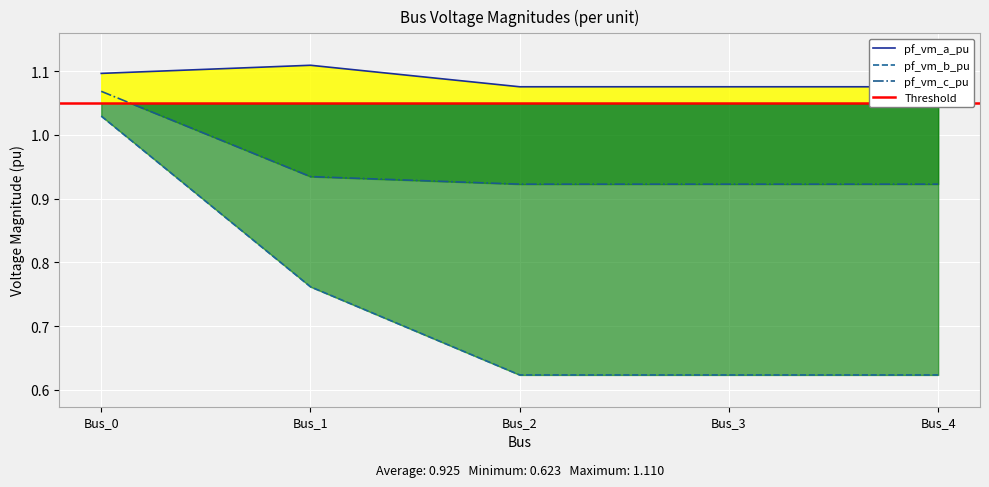

What are all the series names shown in the legend?

pf_vm_a_pu, pf_vm_b_pu, pf_vm_c_pu